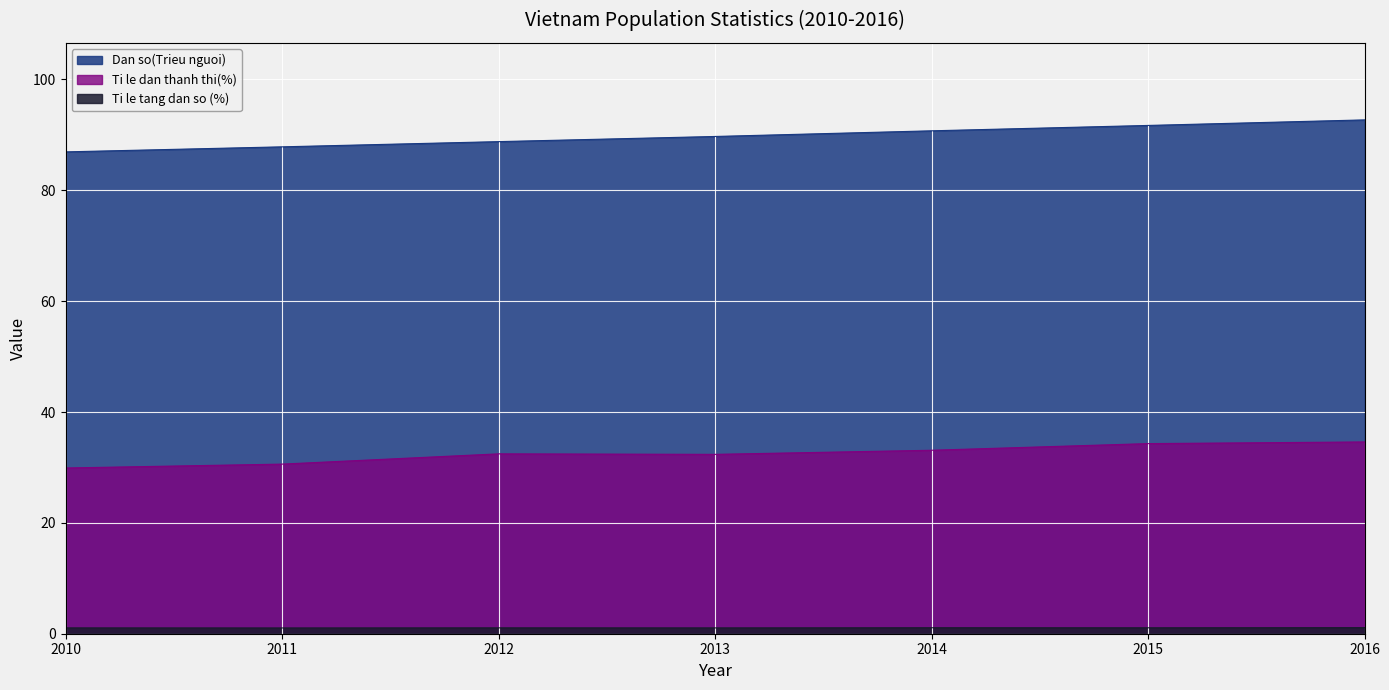

At which category does the chart reach its peak across all series?

2016